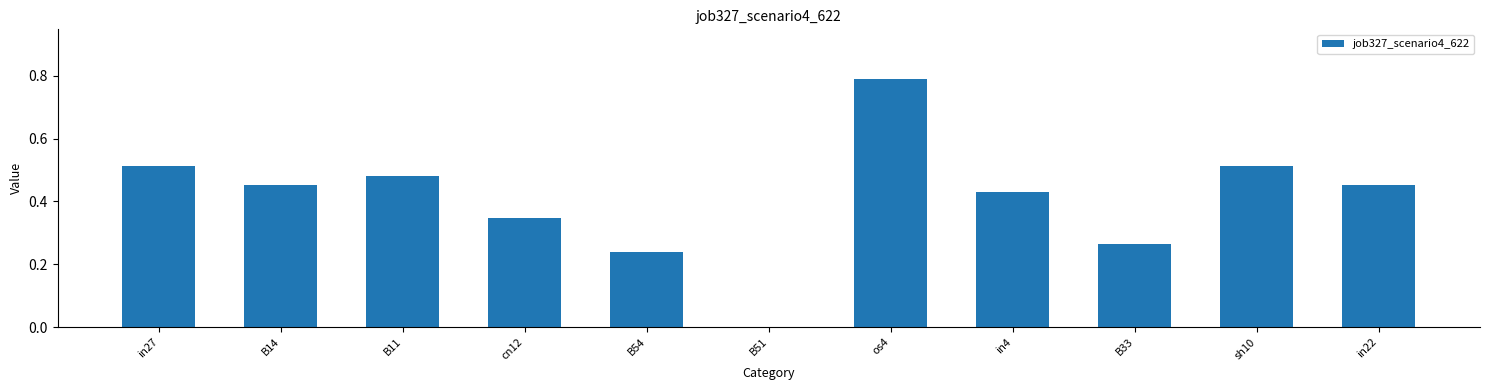

Which has a higher value, in27 or os4?

os4